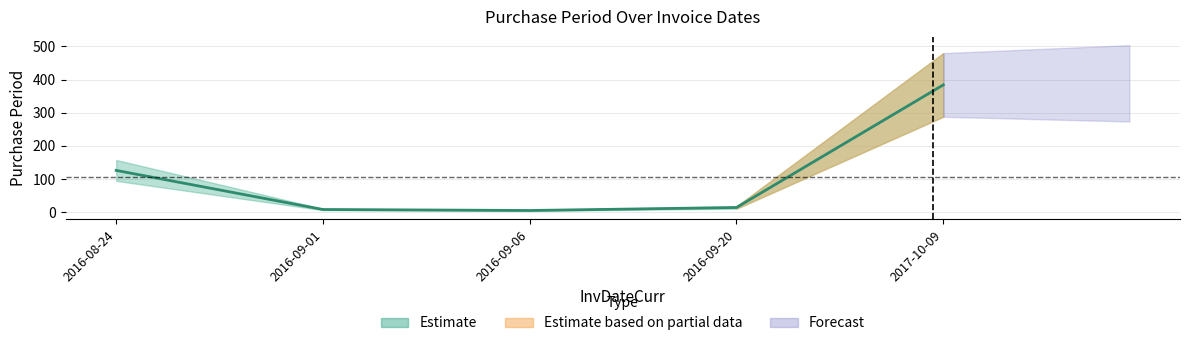

Which label corresponds to the smallest value in the chart?

2016-09-06